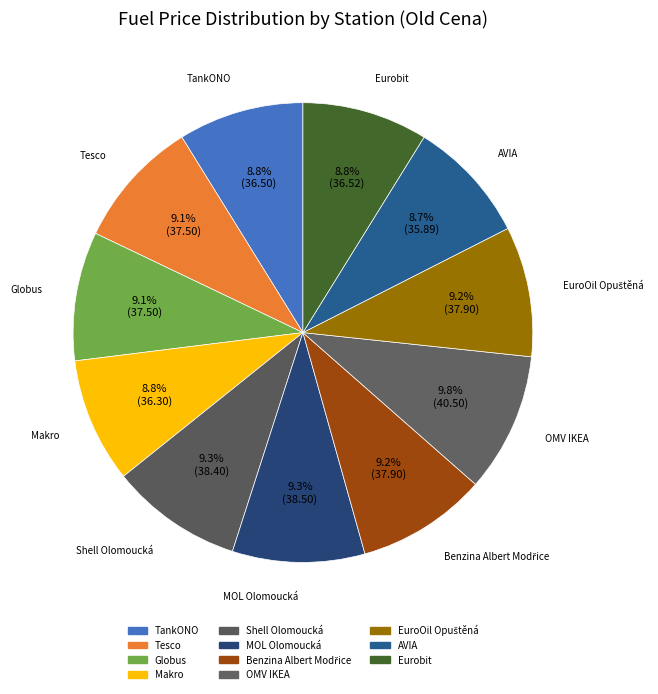

Which has a higher value, TankONO or Tesco?

Tesco